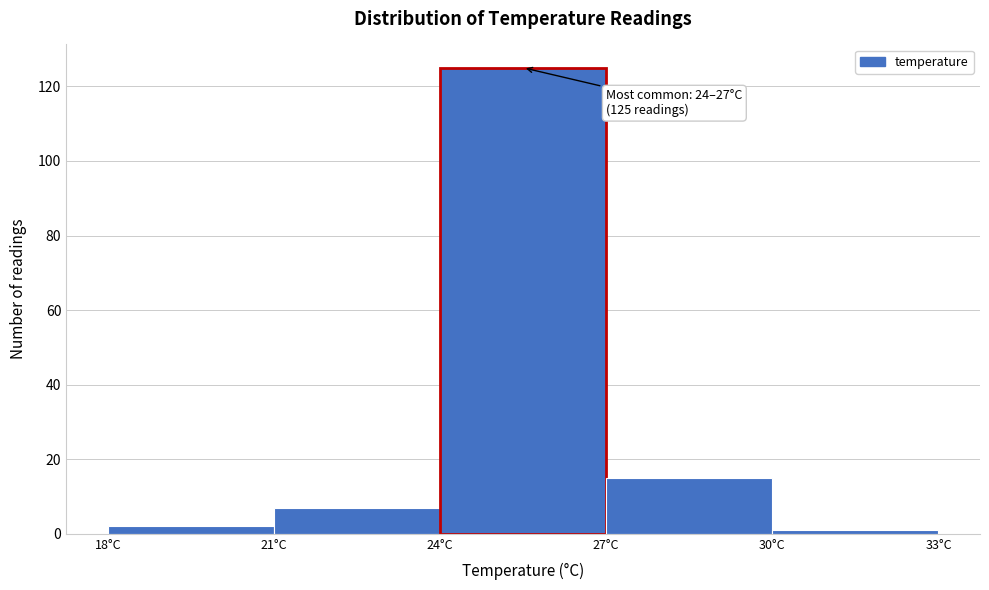

Which range on the x-axis has the tallest bar?

24 to 27